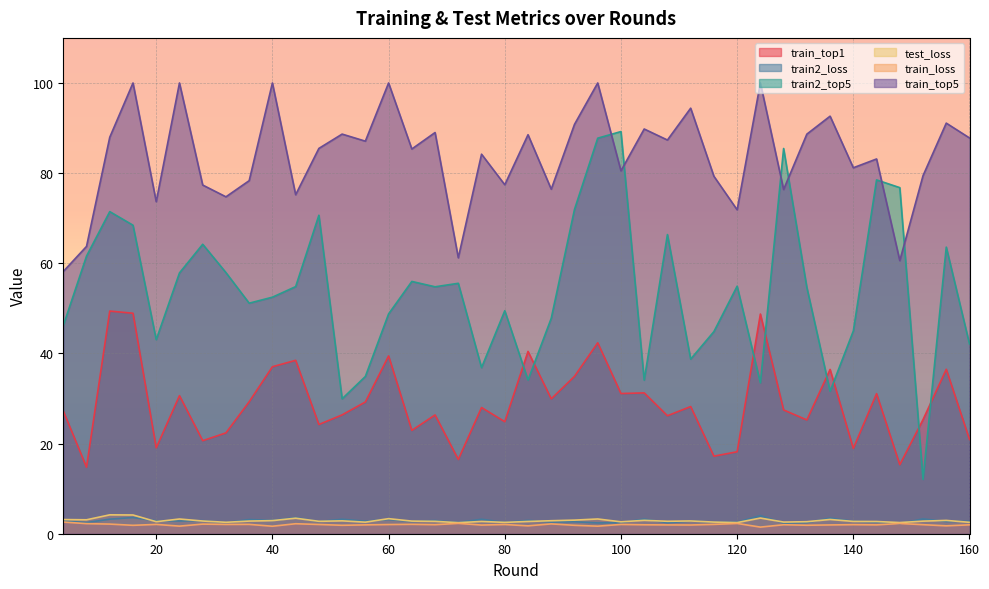

At which category does train2_loss reach its first local valley?

8